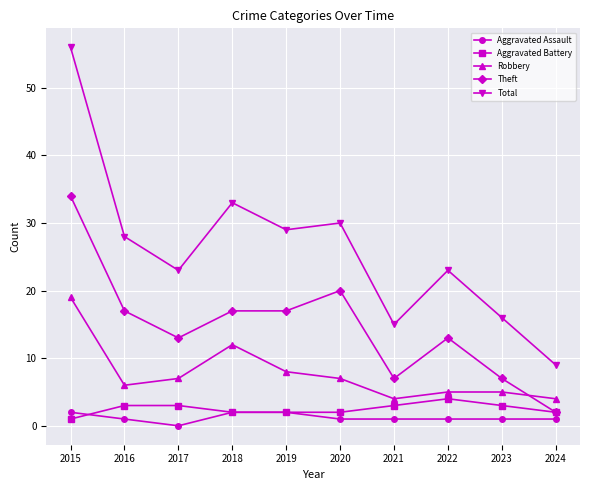

Which series changed the most between 2017 and 2019?

Total